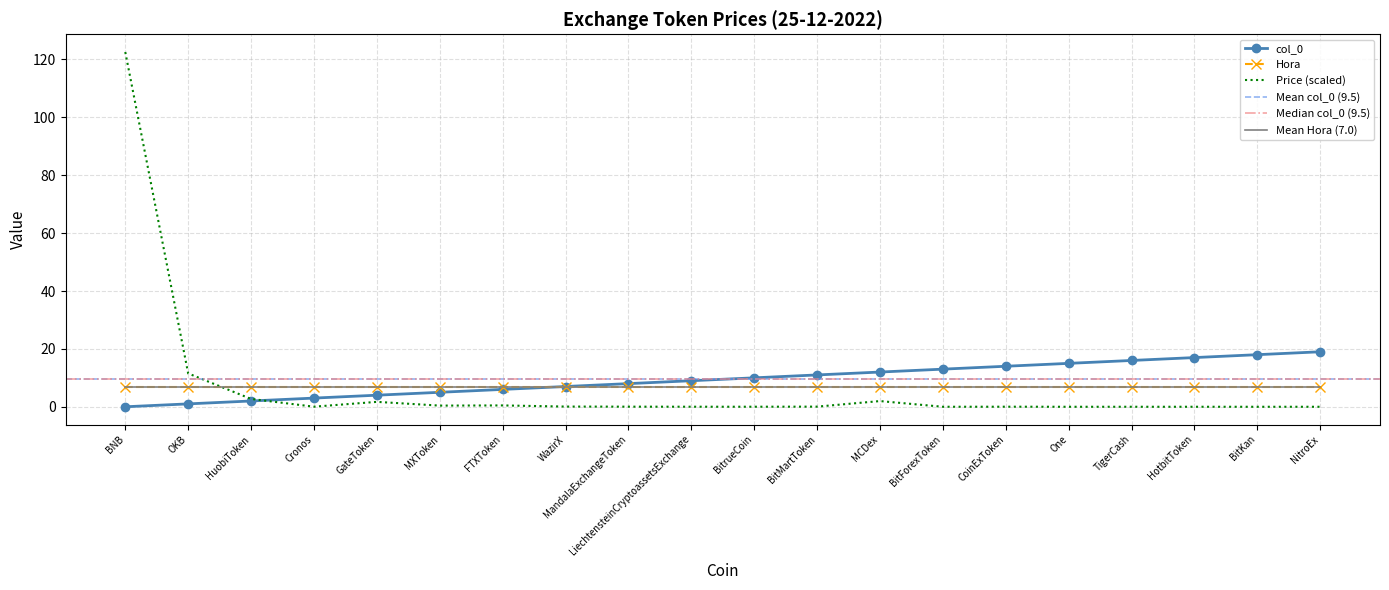

What is the label of the 9th point from the right?

BitMartToken